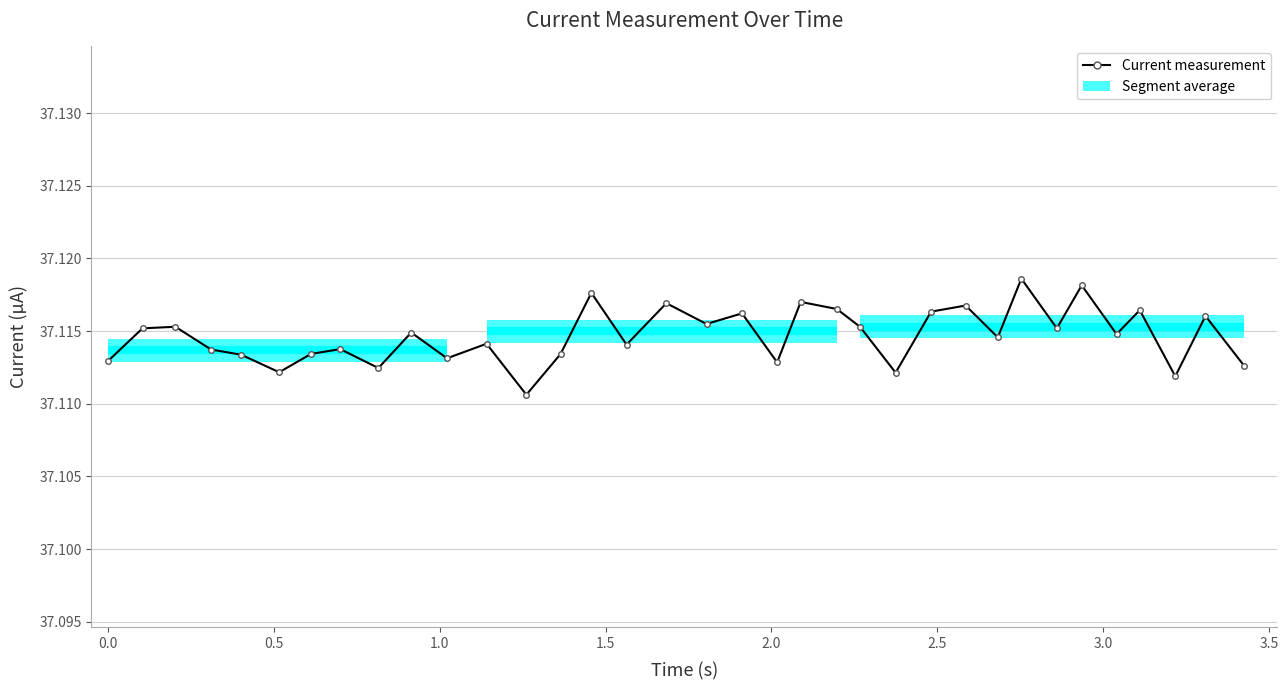

Count the values in the range 37 to 38.

35